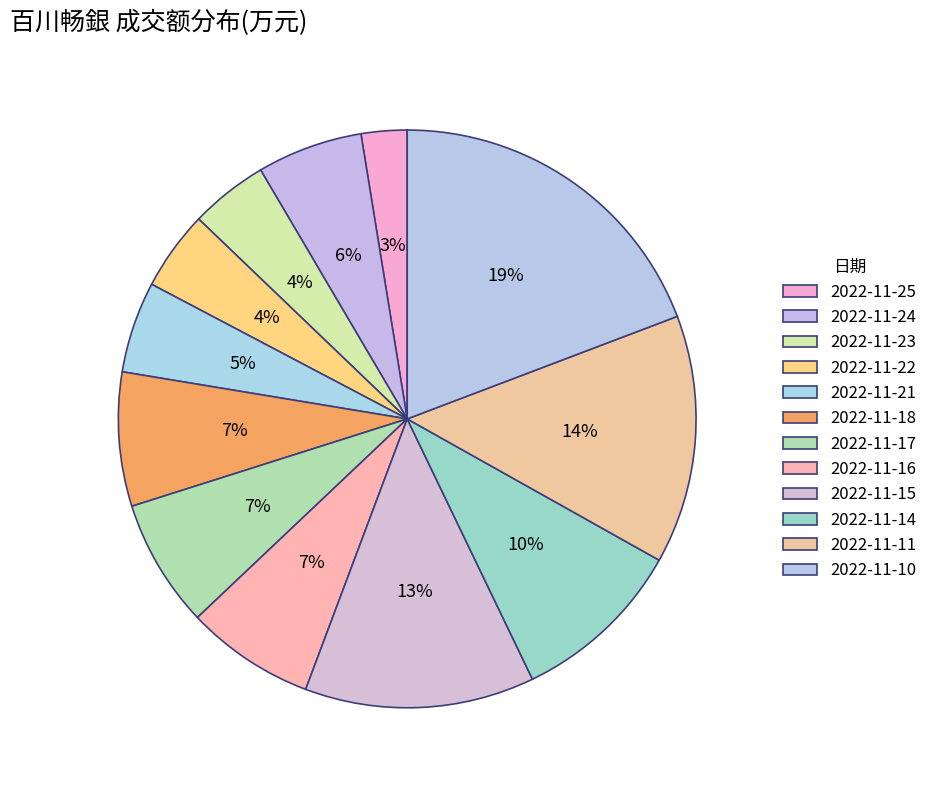

To the nearest percent, what portion does 2022-11-25 represent?

3%